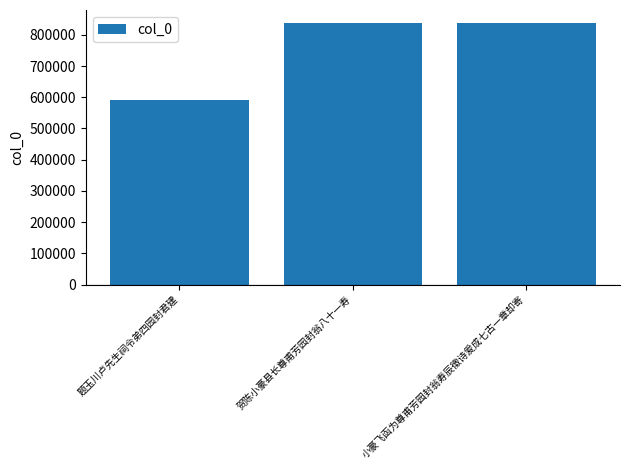

What is the value of the 3rd bar from the left?

837417